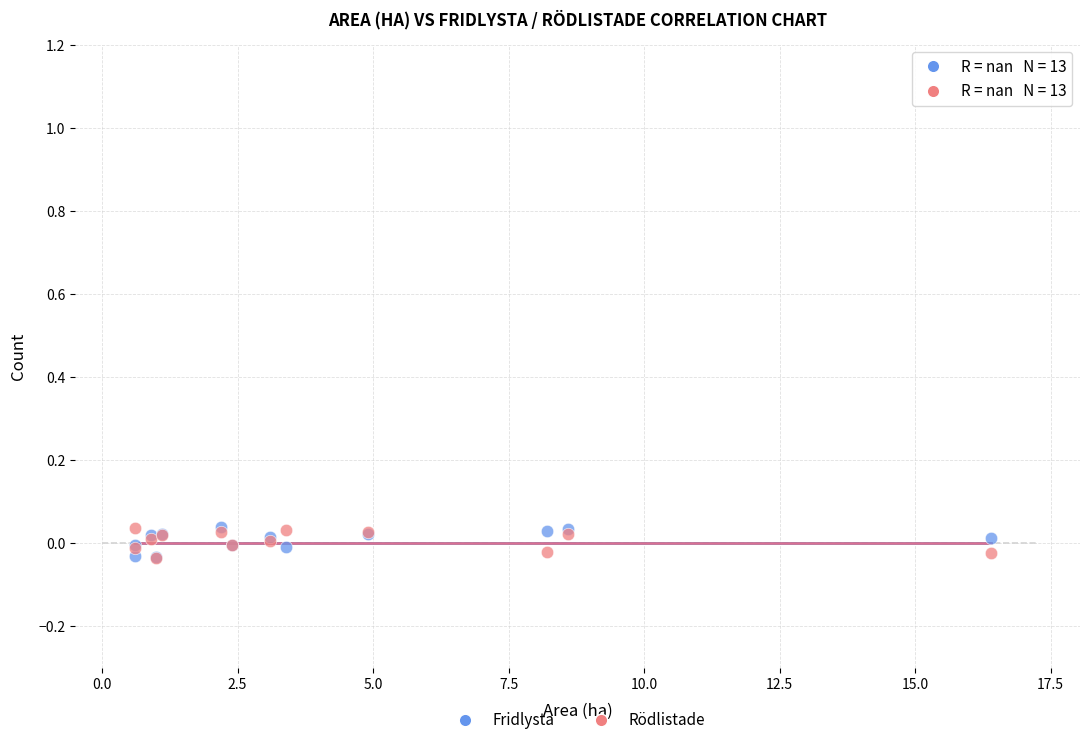

What are all the series names shown in the legend?

Fridlysta, Rödlistade